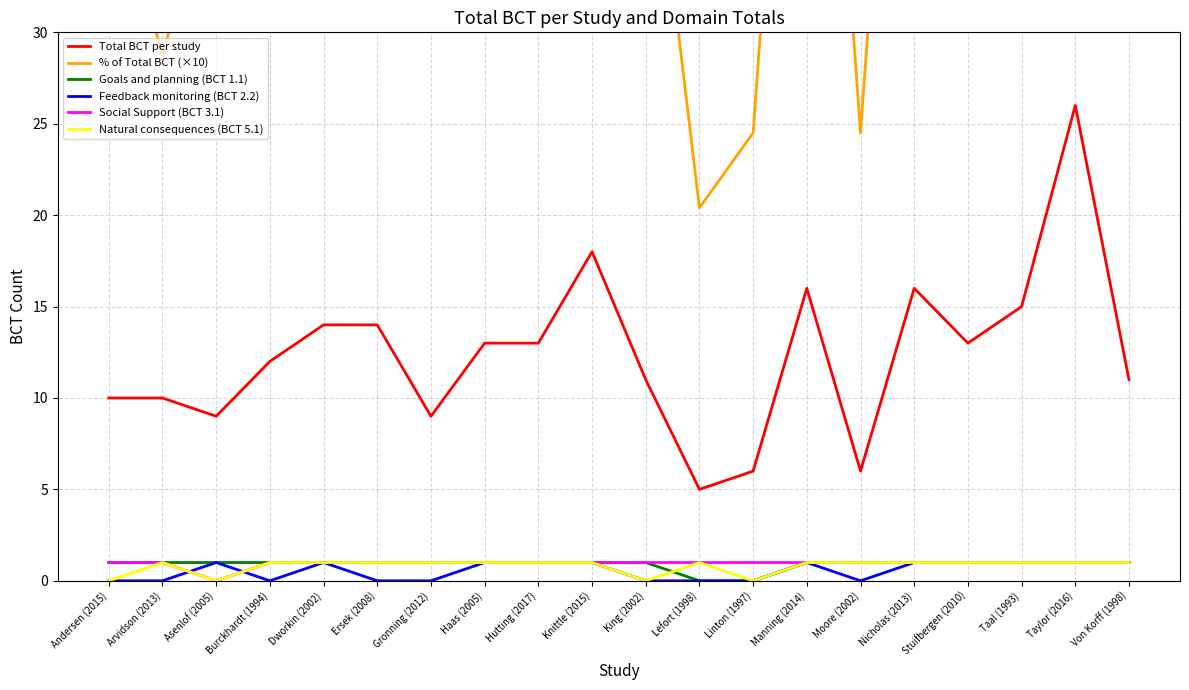

Is it true that Natural consequences (BCT 5.1) equals 1.0 at Moore (2002)?

True